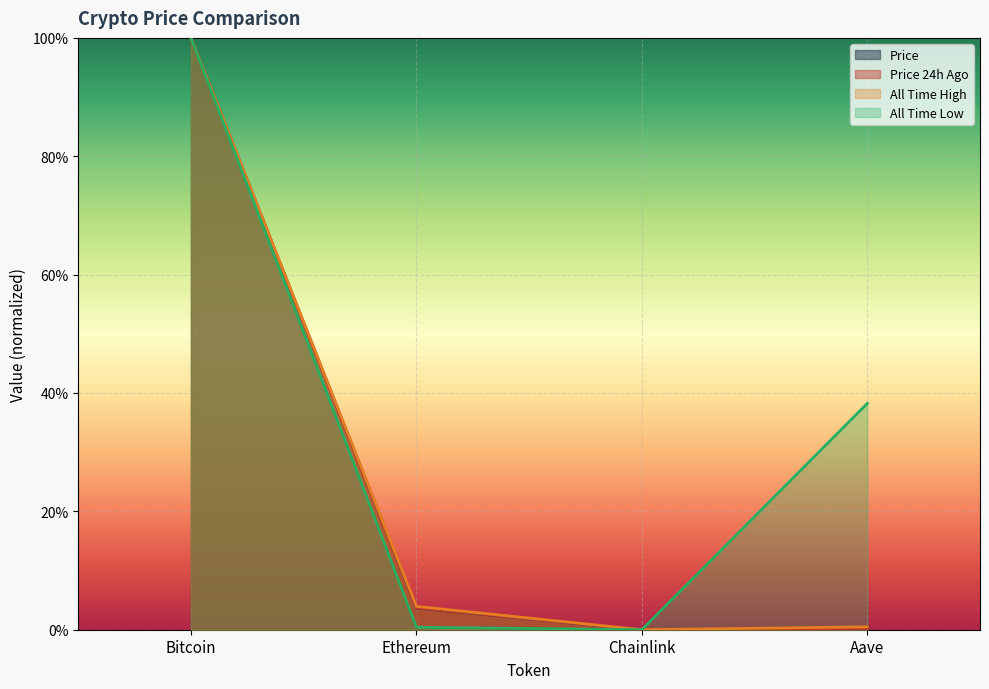

At which label is price24hAgo closest to 0?

Chainlink